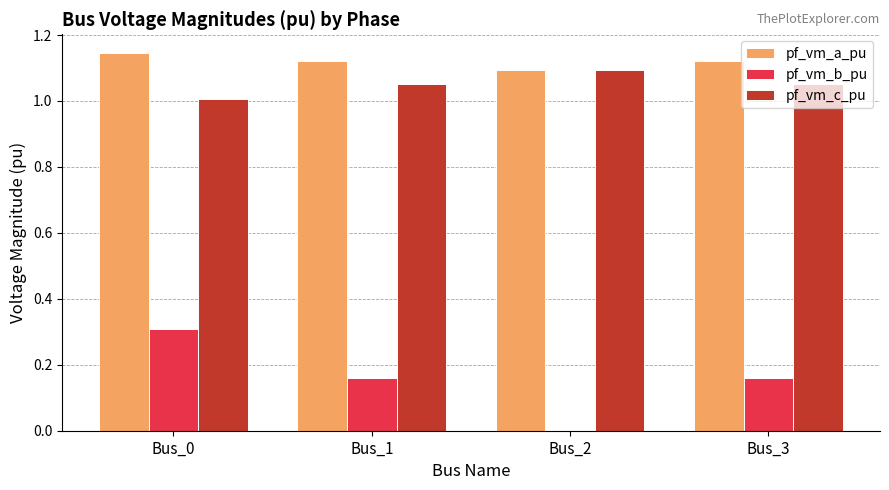

Which series has the largest total across all categories?

pf_vm_a_pu